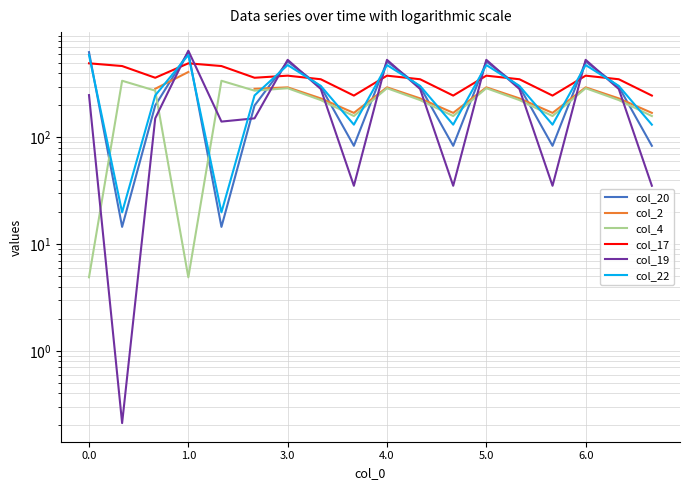

What is the value of the col_19 point at the 14th from the left?

284.5